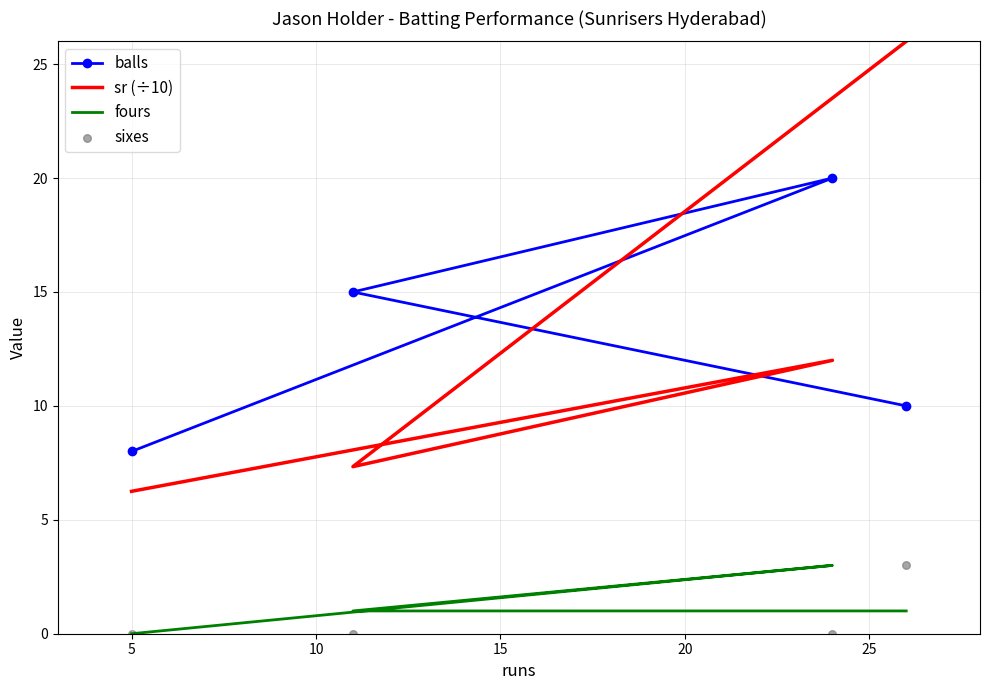

Which series contains the highest Y value?

sr (÷10)